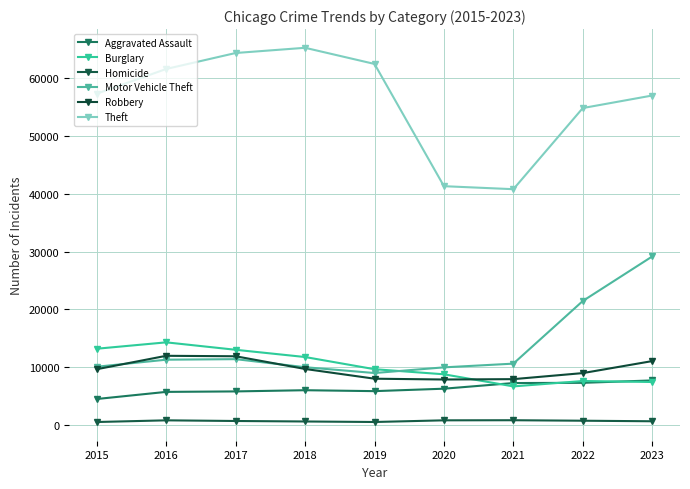

How many lines are shown in the chart?

6